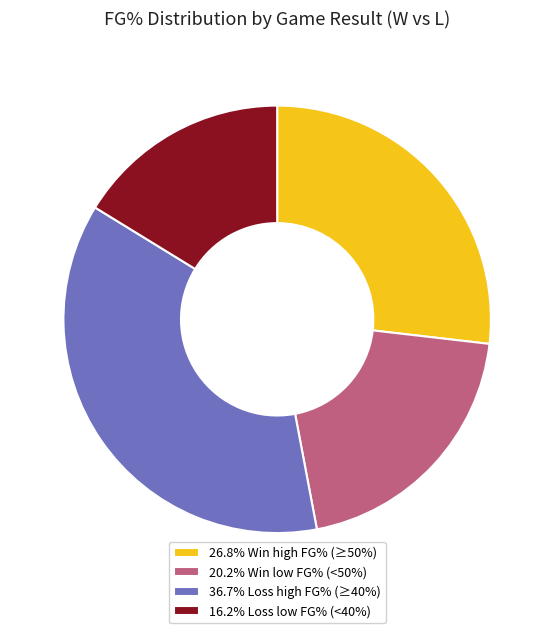

Does 20.2% Win low FG% (<50%) account for over 50% of the chart?

No